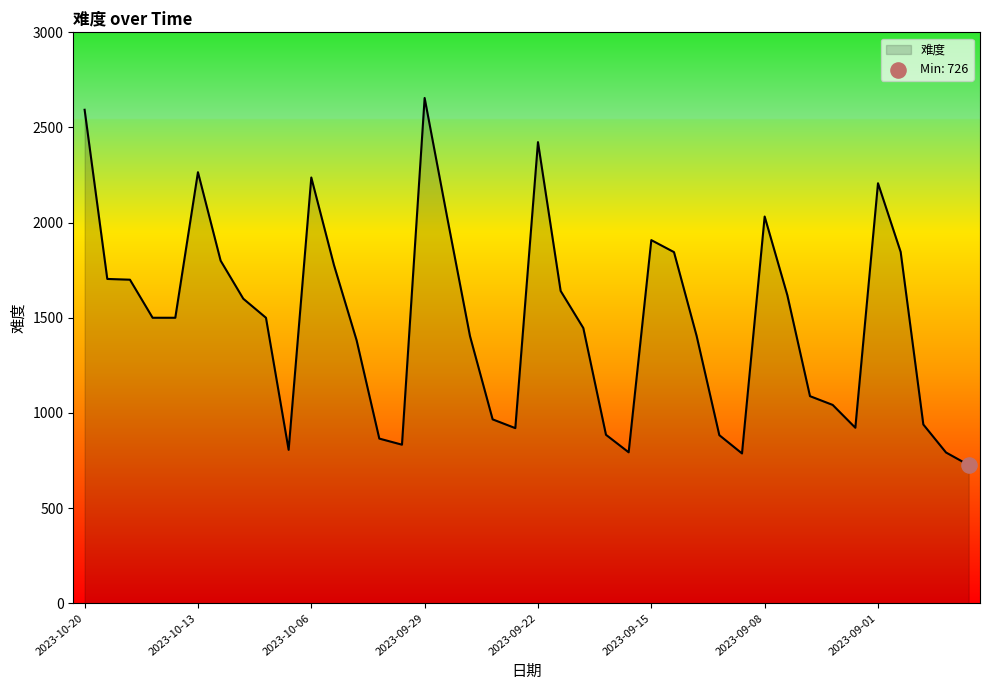

What is the maximum value shown in the chart?

2655